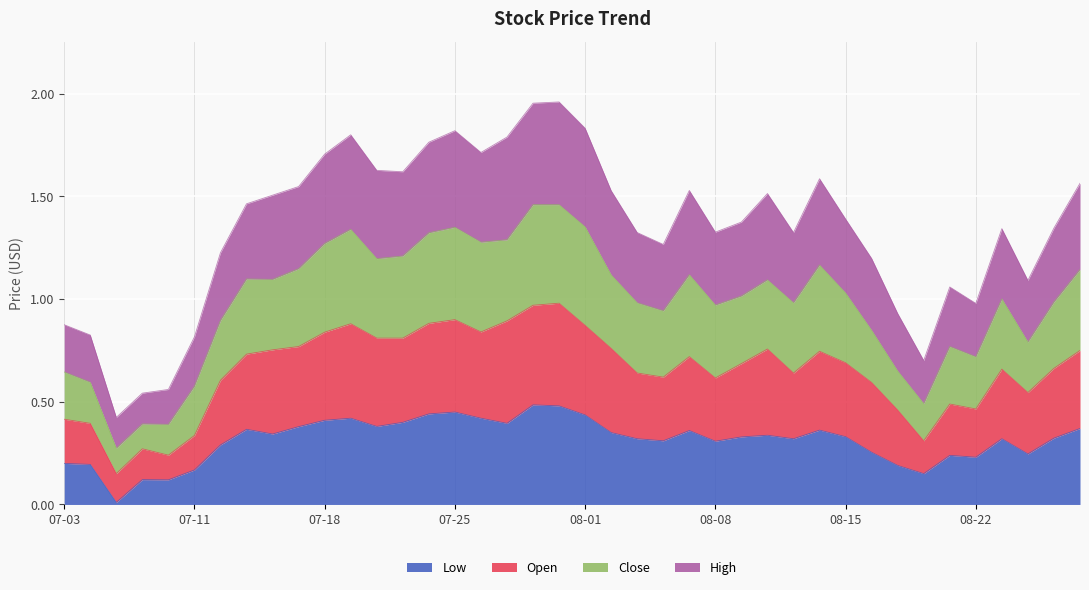

At which category is the sum across all series the highest?

2023-07-31